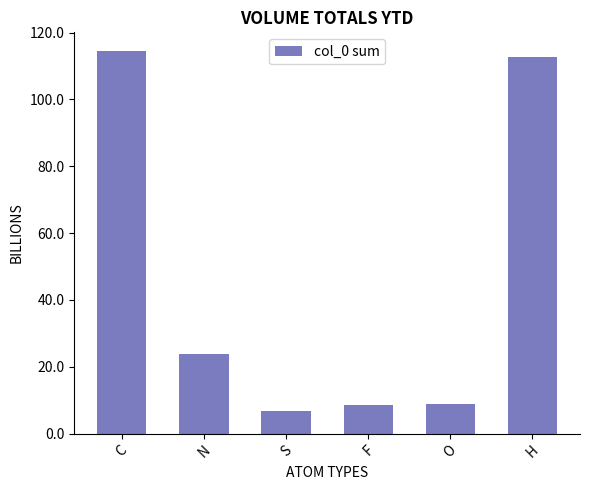

The chart shows a value of 24.0 at N. True or false?

True